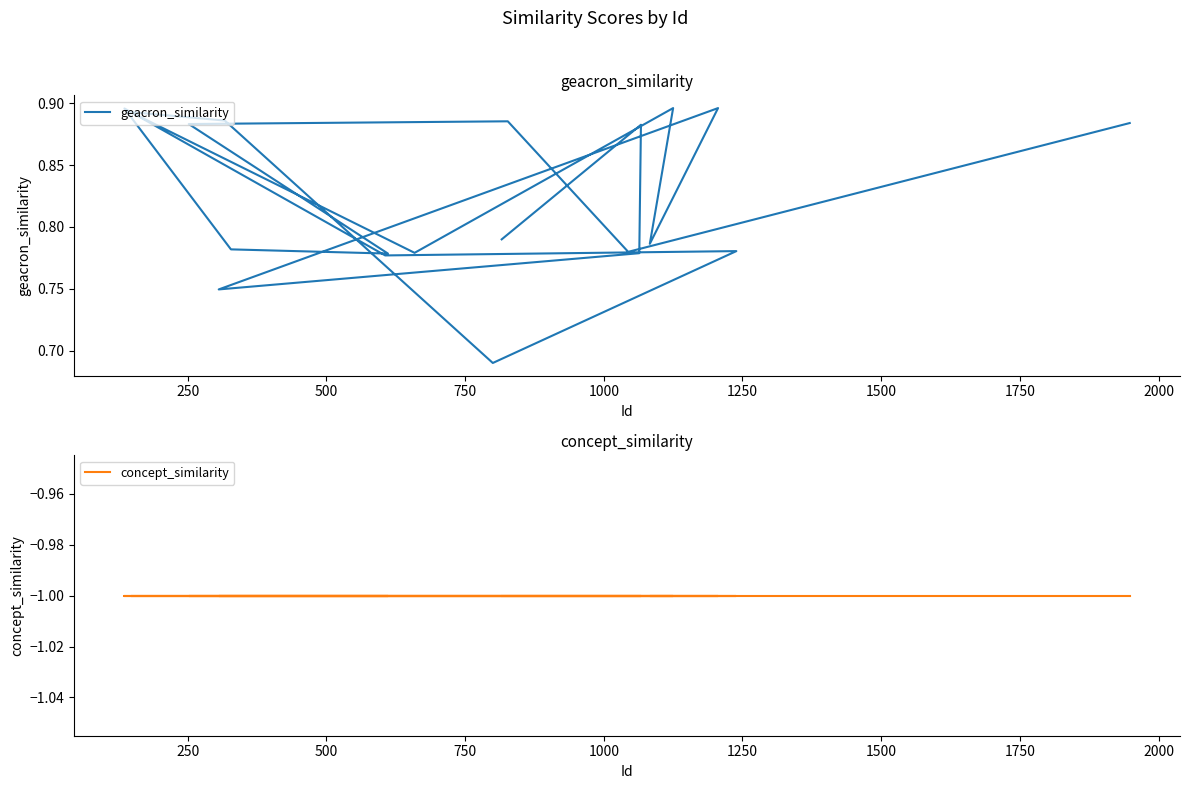

Which series has the widest spread of values?

geacron_similarity